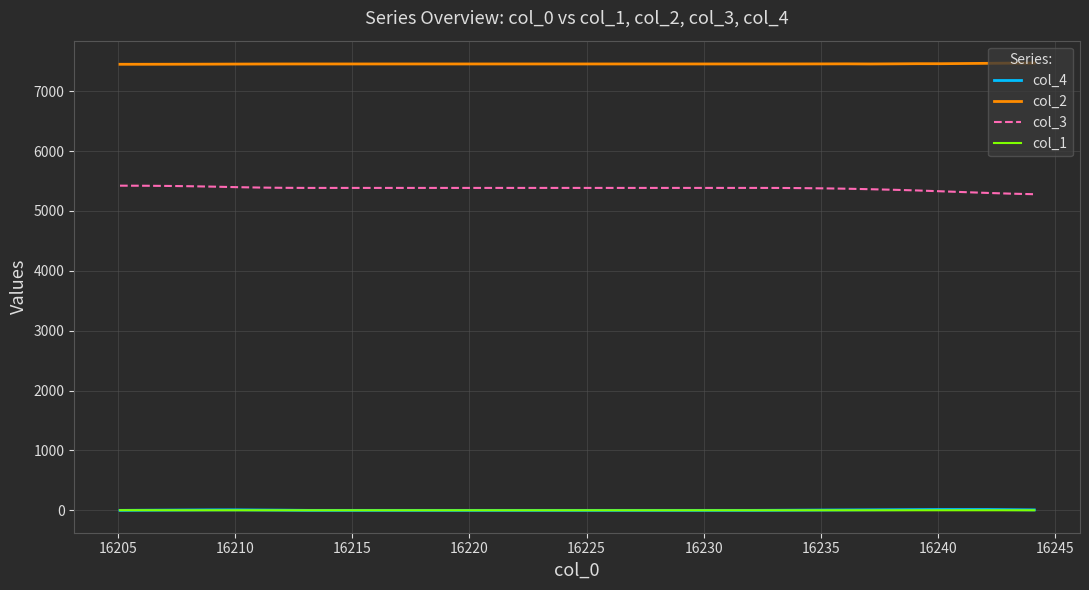

What is the maximum value for col_2?

7470.9